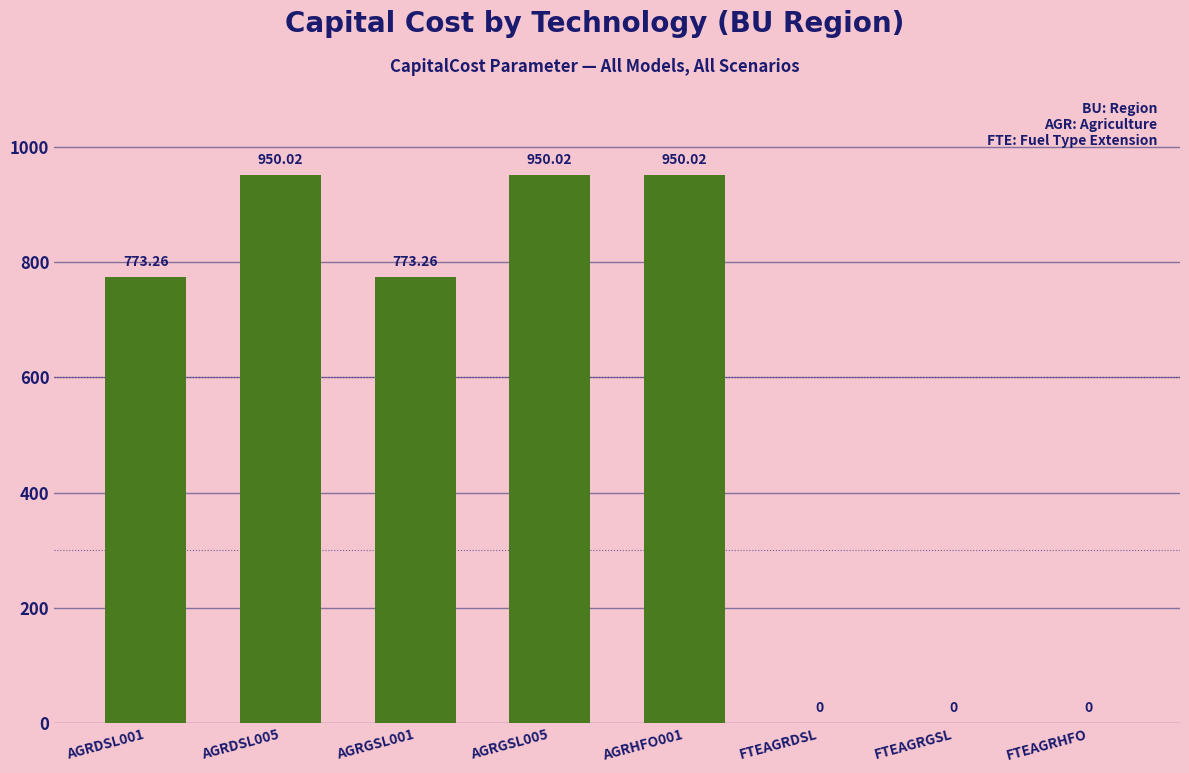

Which has a higher value, AGRGSL005 or AGRDSL001?

AGRGSL005